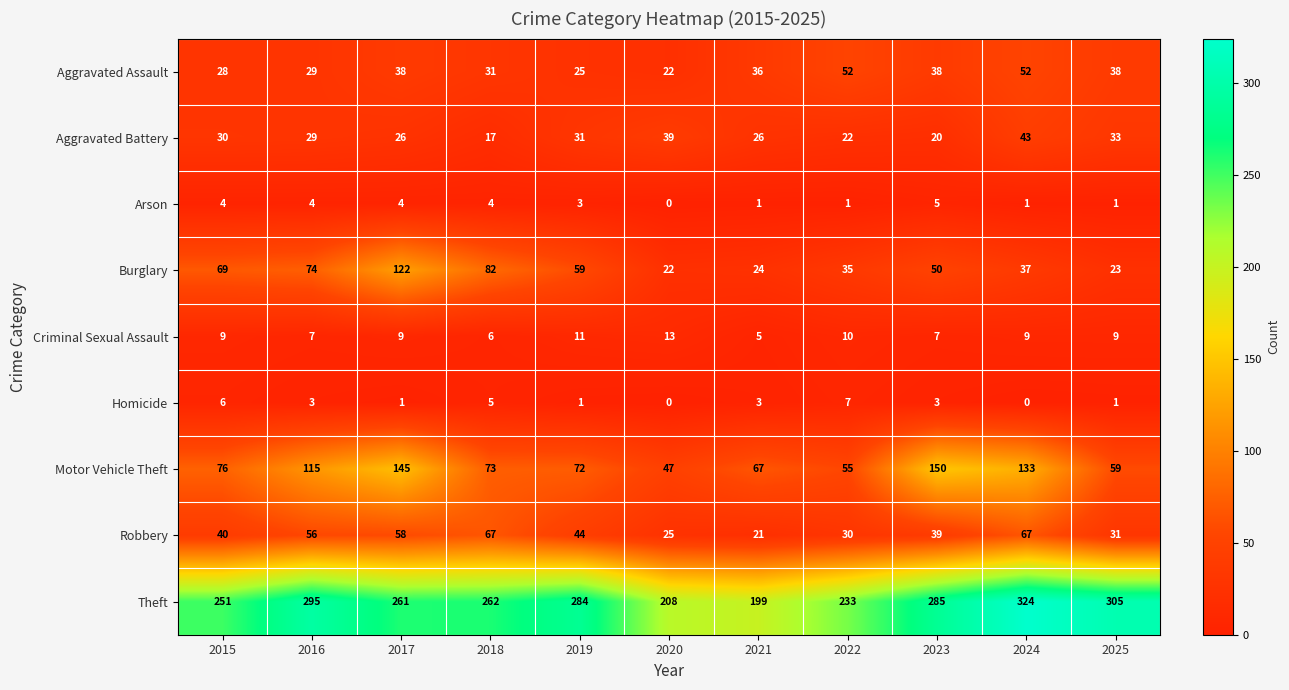

The Burglary series shows 74 at 2016. True or false?

True